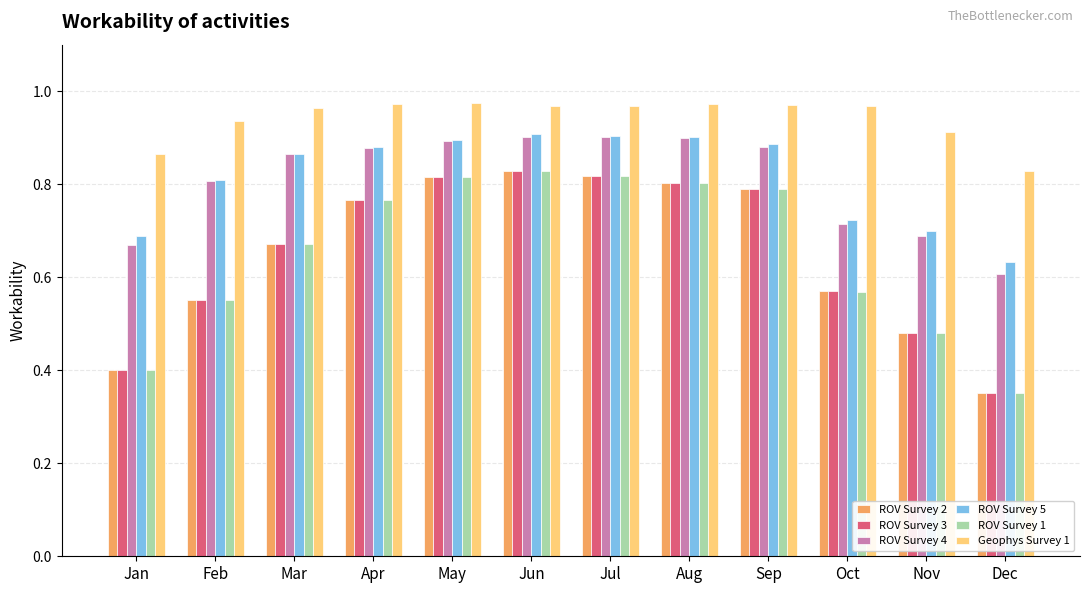

What is the sum of all ROV Survey 4 values?

9.7